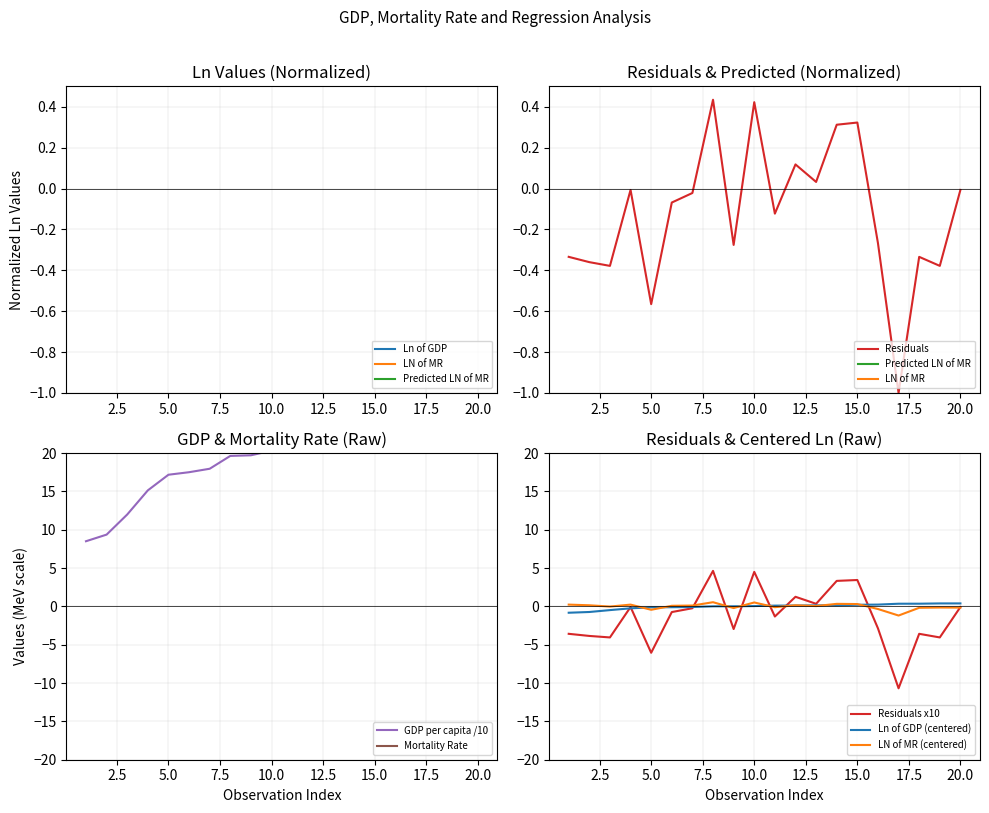

The Ln of GDP series shows 0.2 at 20. True or false?

False